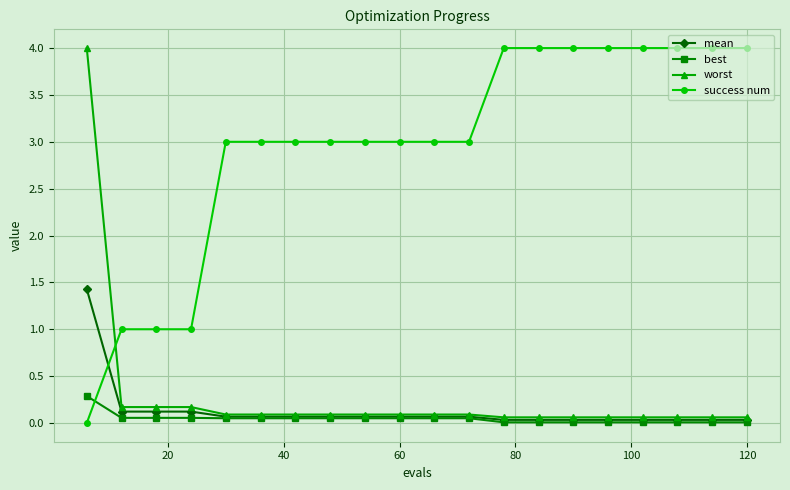

How many times do success num and mean cross each other?

1